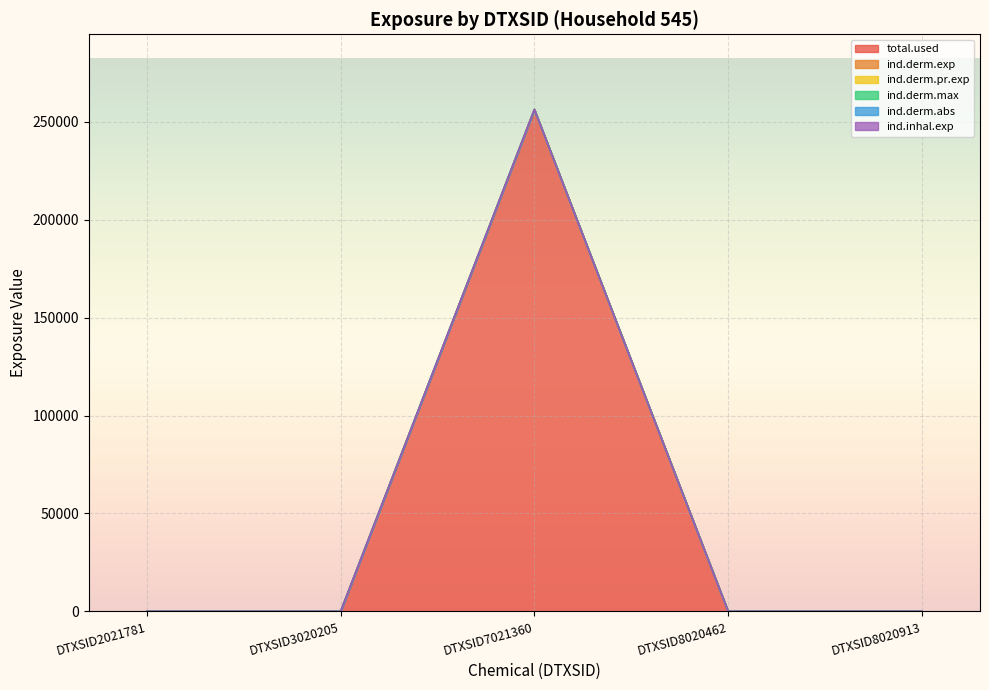

What is the difference between the maximum and minimum values in the total.used series?

256246.1